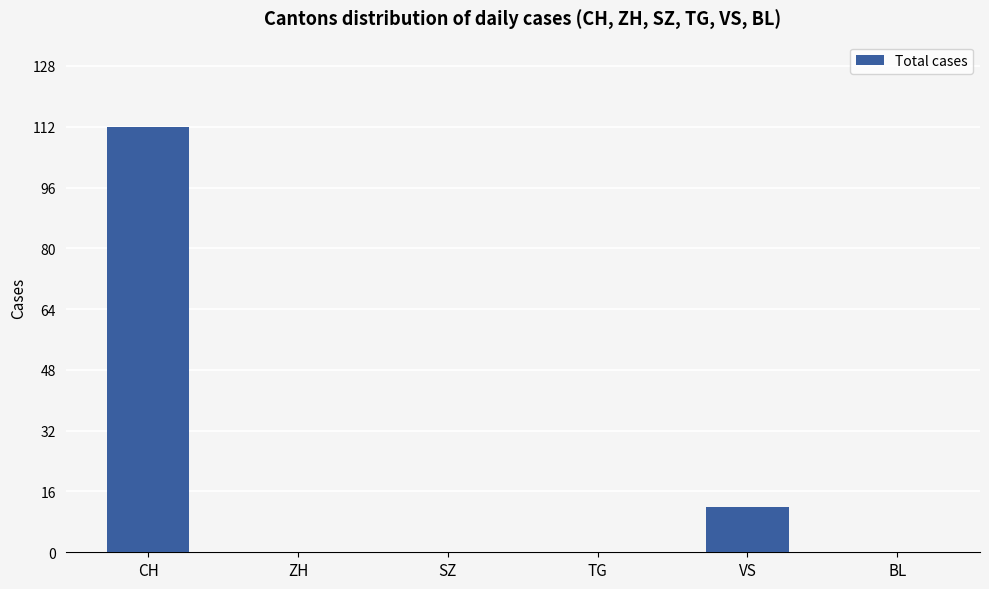

What is the sum of the values at TG and VS?

12